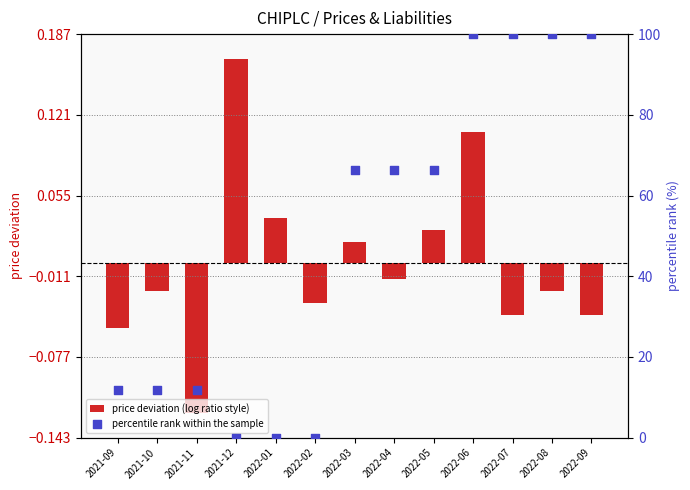

Which series reaches the maximum Y coordinate?

percentile rank within the sample